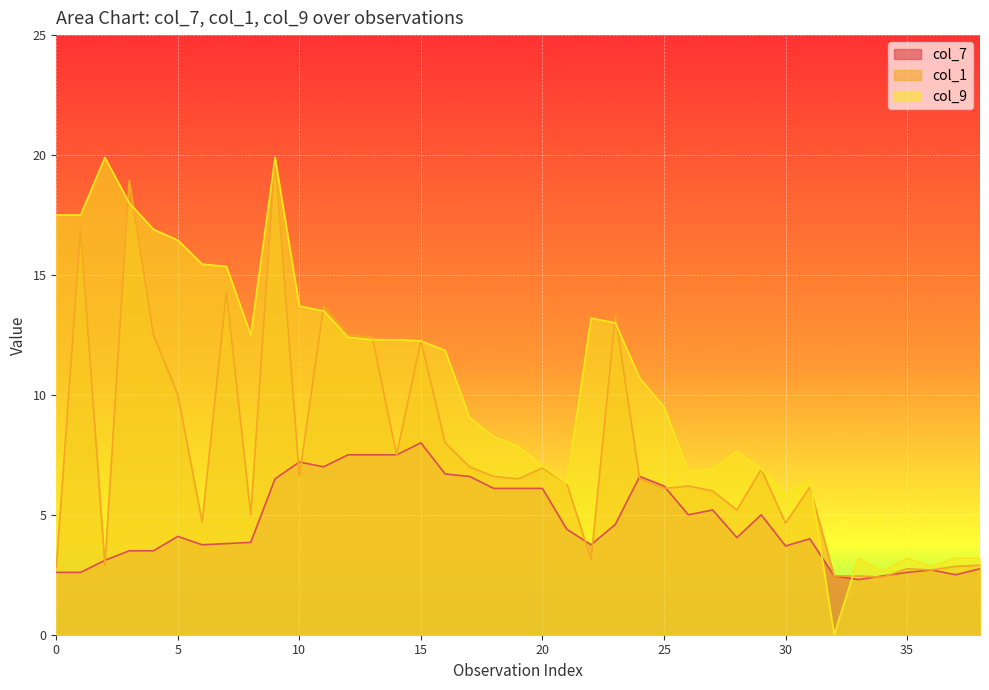

What is the greatest value displayed?

19.9